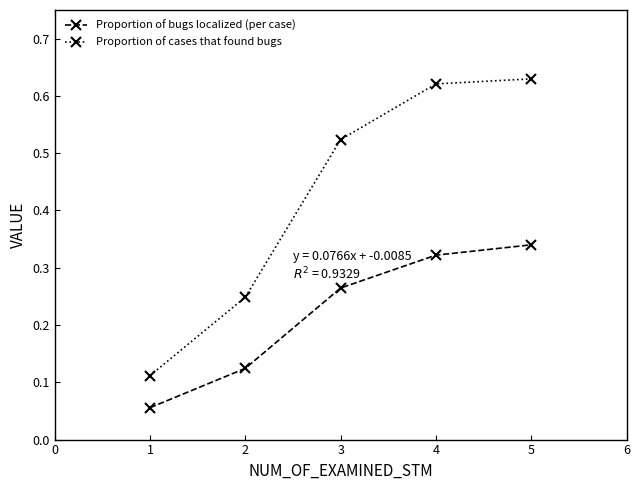

True or false: Proportion of cases that found bugs has more than 2 interior local peaks.

False